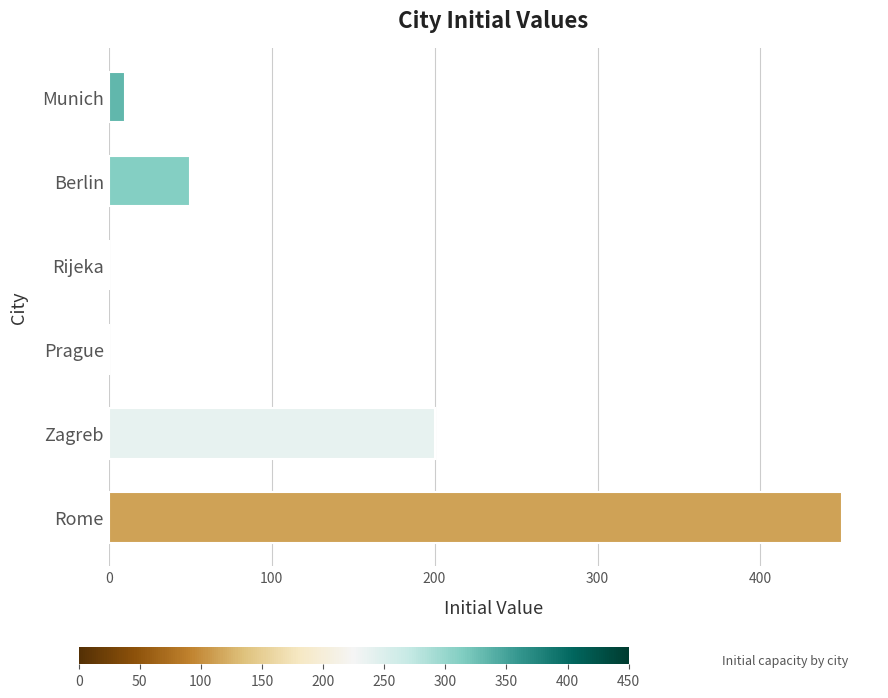

True or false: the data shows -153 at Rijeka.

False